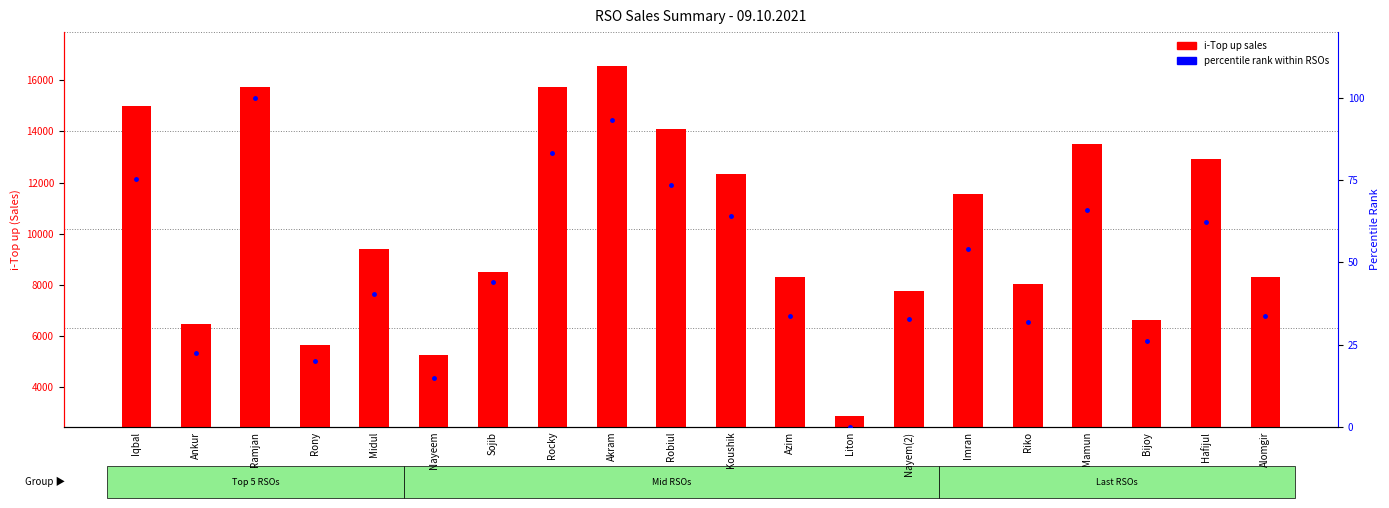

True or false: i-Top up has a value of 25961.9 at Akram.

False